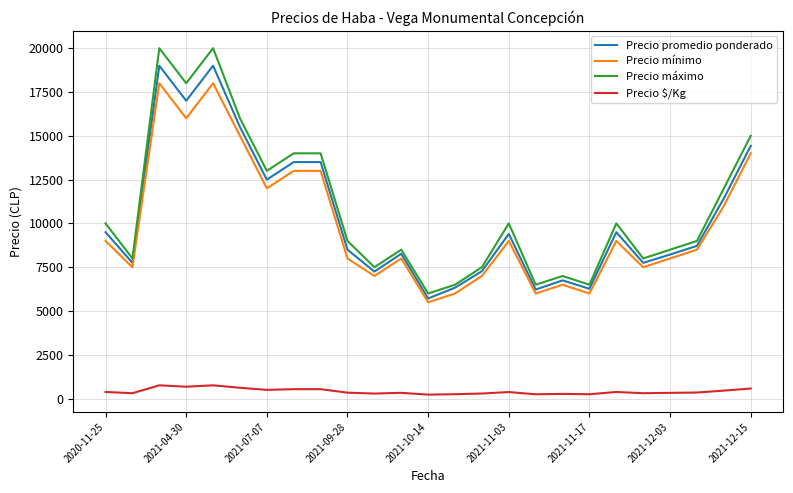

Which series has the widest spread of values?

Precio máximo